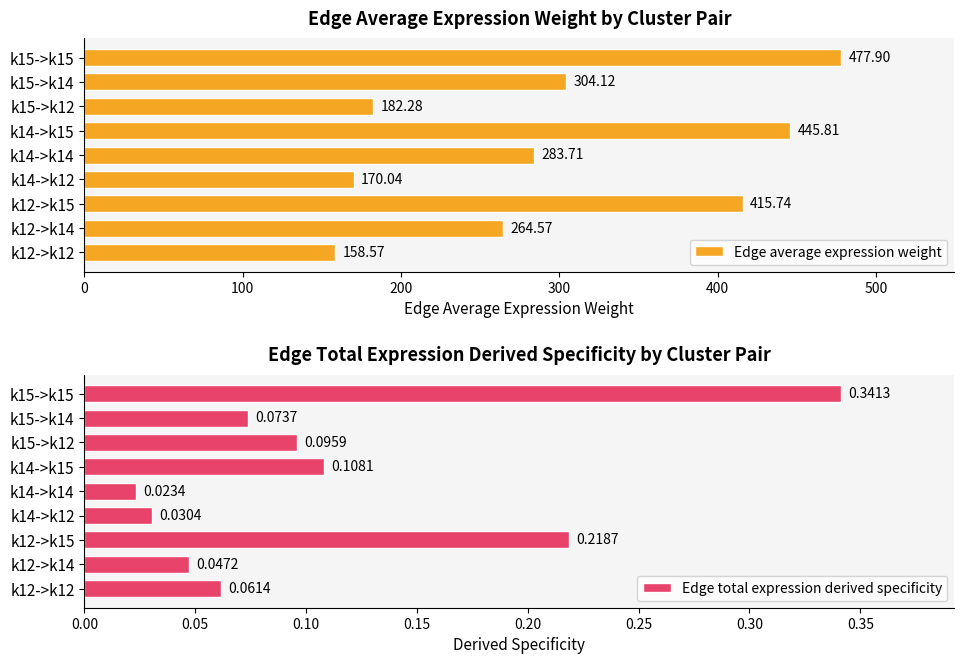

Does the chart contain any negative values?

No